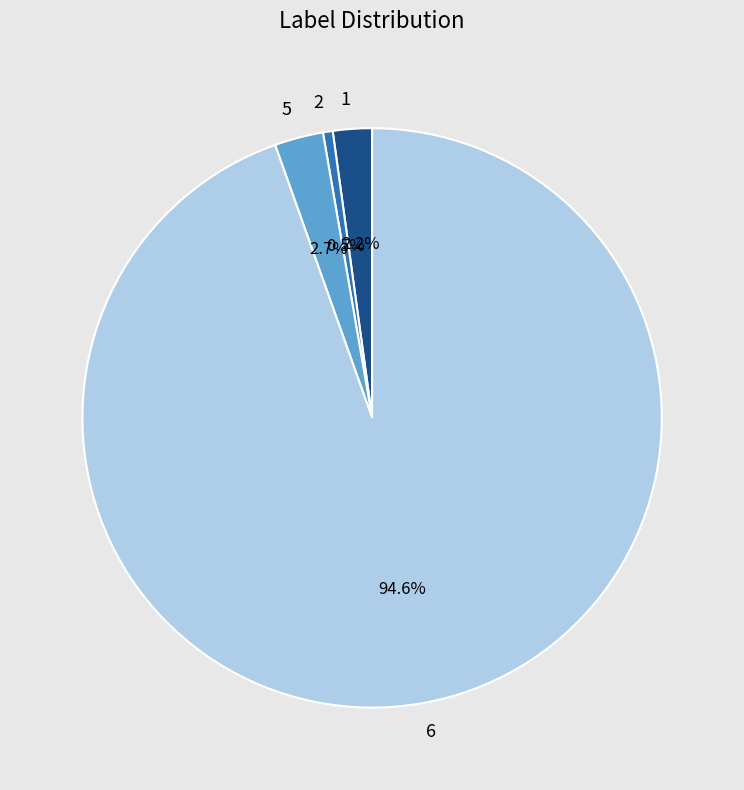

To the nearest percent, what percentage of the pie is 6?

95%